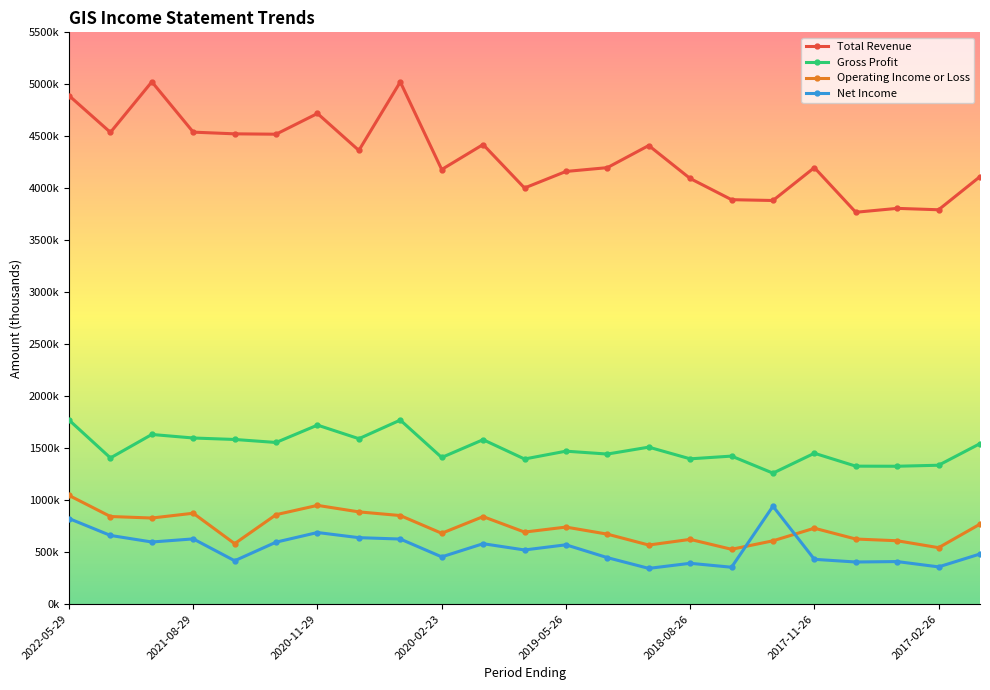

Is this an area chart (filled region under the line)?

No